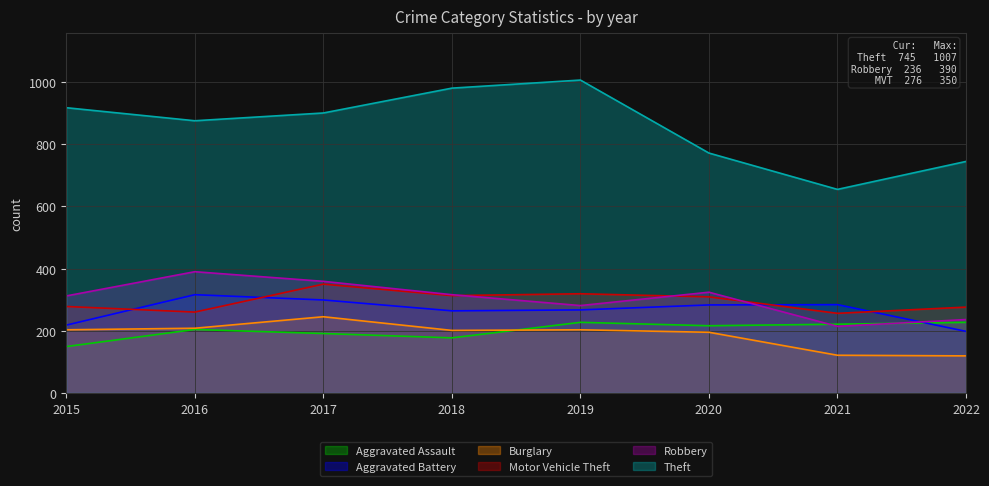

True or false: Burglary has a value of 119 at 2022.

True